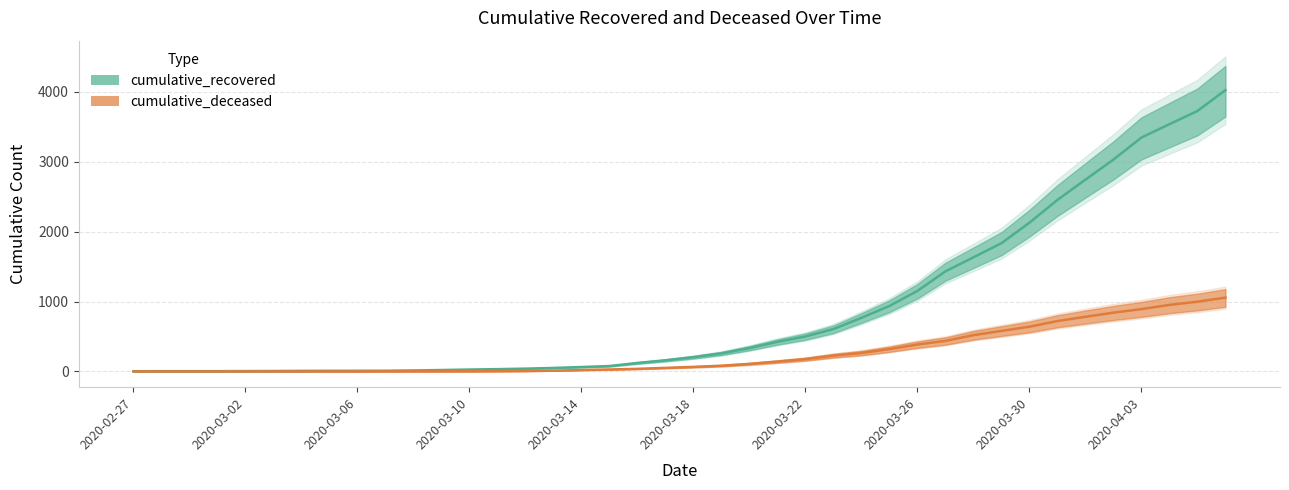

Between 2020-03-02 and 2020-02-29, which is larger?

2020-03-02